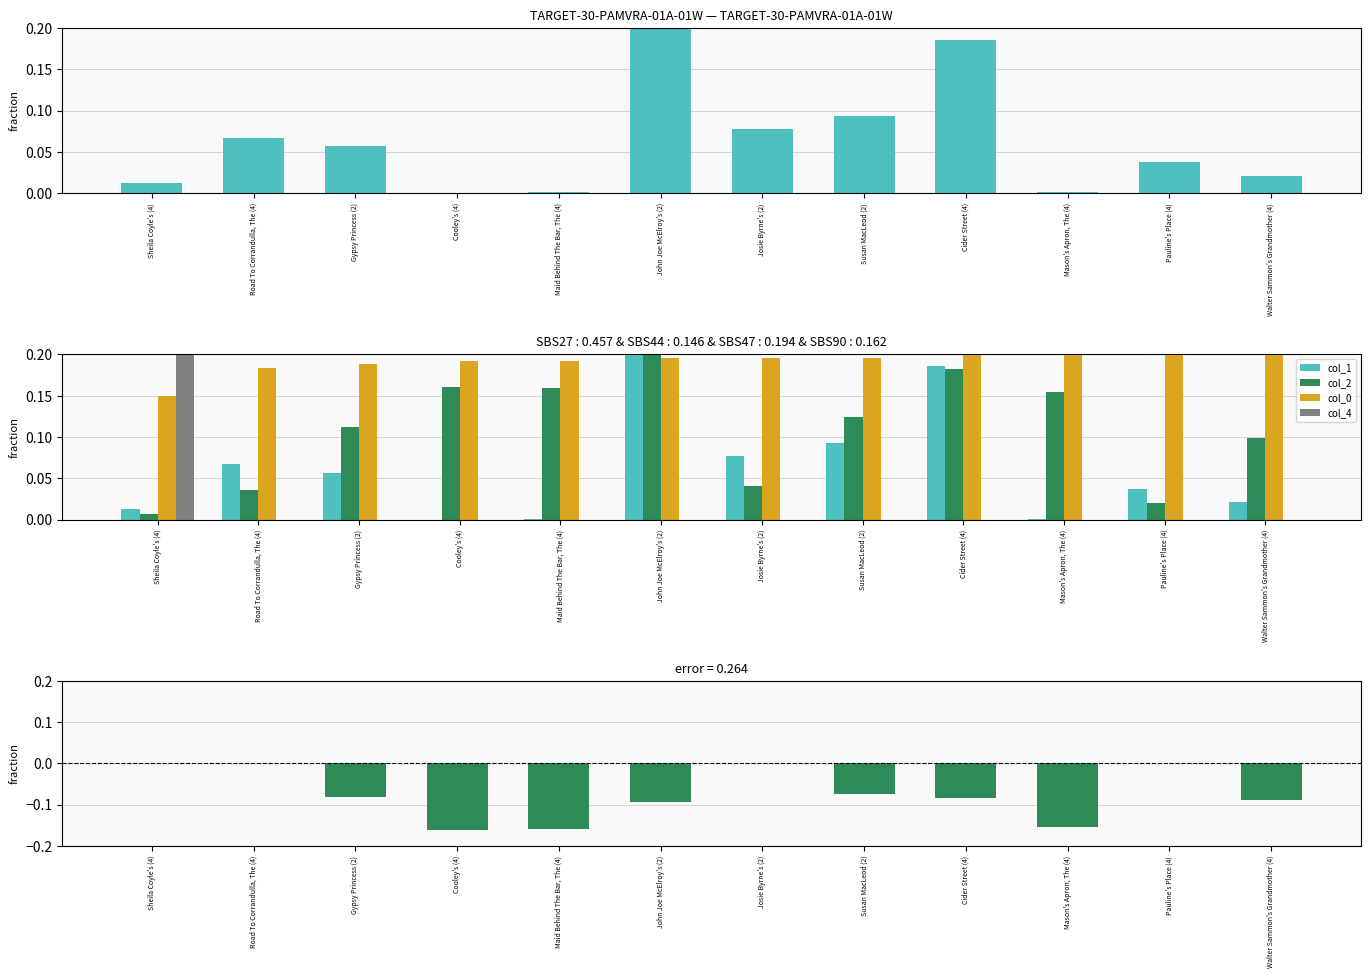

Reading left to right, what are all the values shown in this chart?

col_1: 0.0	0.1	0.1	0.0	0.0	0.2	0.1	0.1	0.2	0.0	0.0	0.0
col_2: 0.0	0.0	0.1	0.2	0.2	0.2	0.0	0.1	0.2	0.2	0.0	0.1
col_0: 0.2	0.2	0.2	0.2	0.2	0.2	0.2	0.2	0.2	0.2	0.2	0.2
col_4: 0.2	0.0	0.0	0.0	0.0	0.0	0.0	0.0	0.0	0.0	0.0	0.0
col_1 - col_2: 0.0	0.0	-0.1	-0.2	-0.2	-0.1	0.0	-0.1	-0.1	-0.2	0.0	-0.1